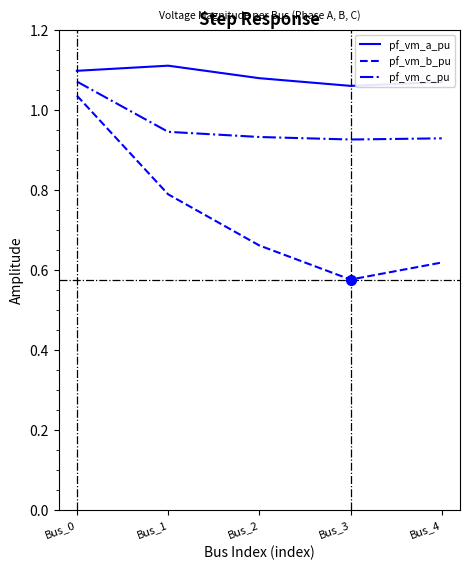

Does the chart have visible grid lines?

No